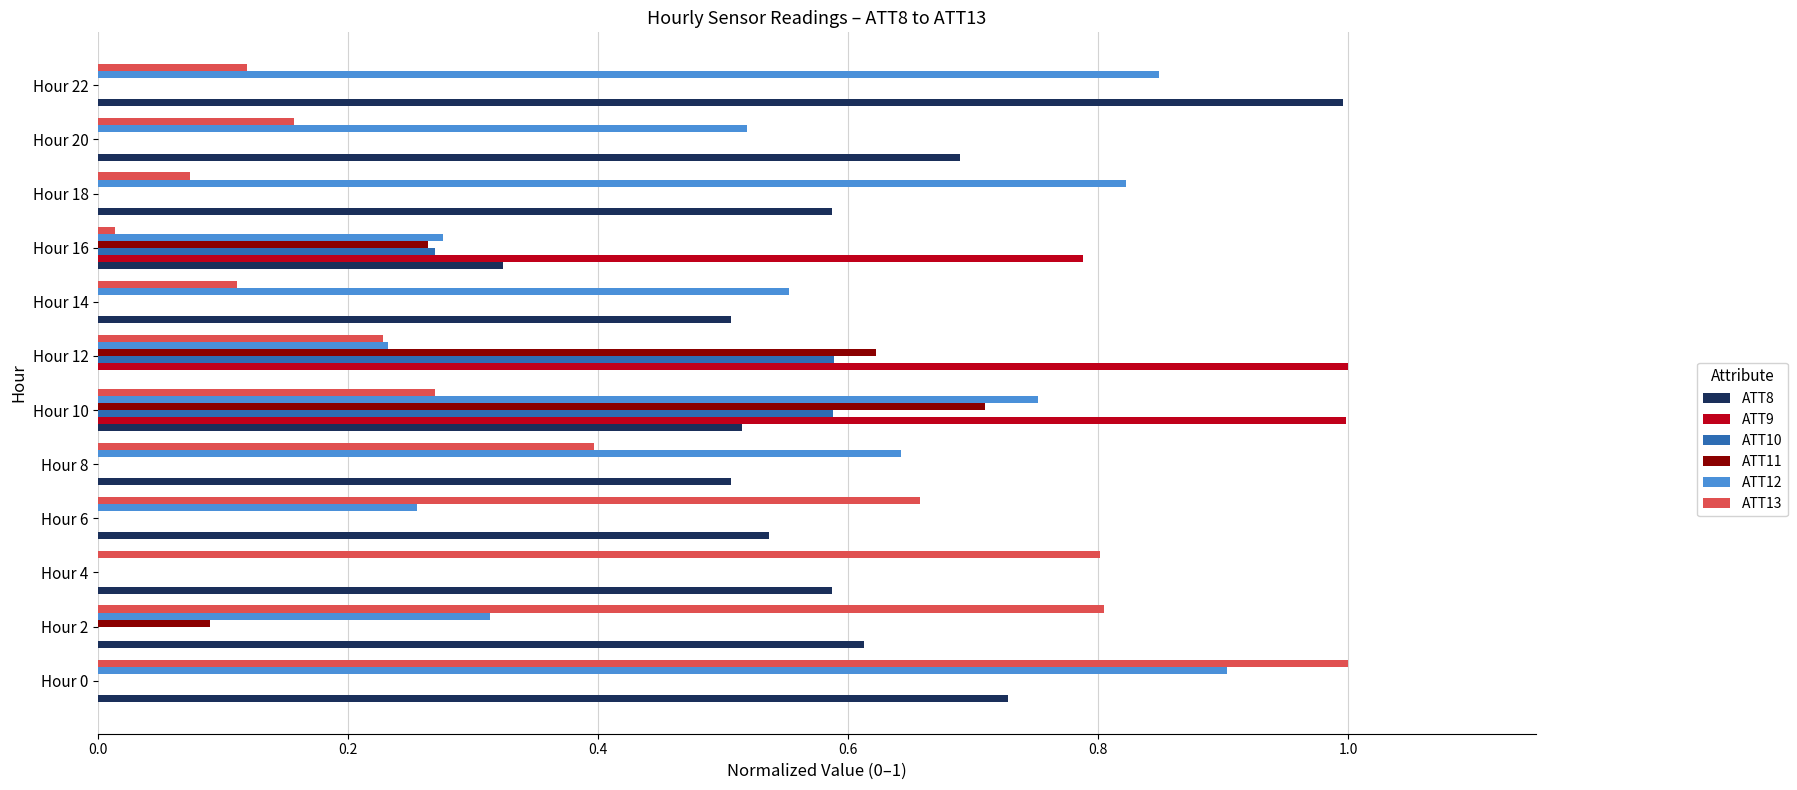

What is the greatest value displayed?

1.0